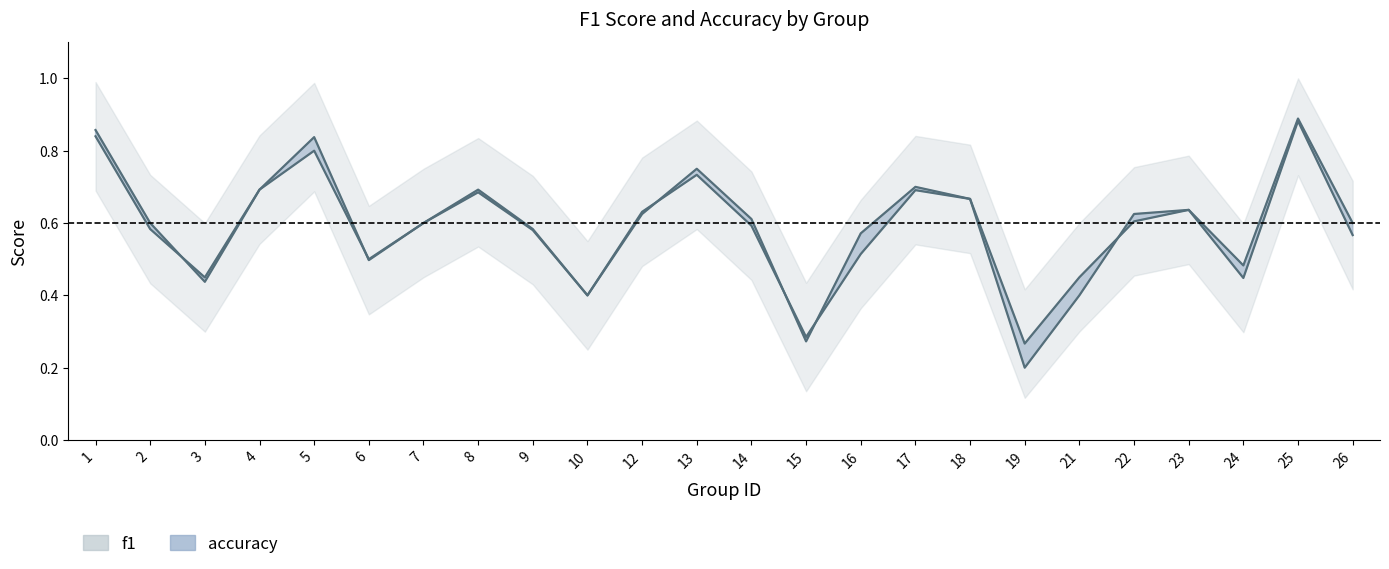

What are all the series names shown in the legend?

f1, accuracy